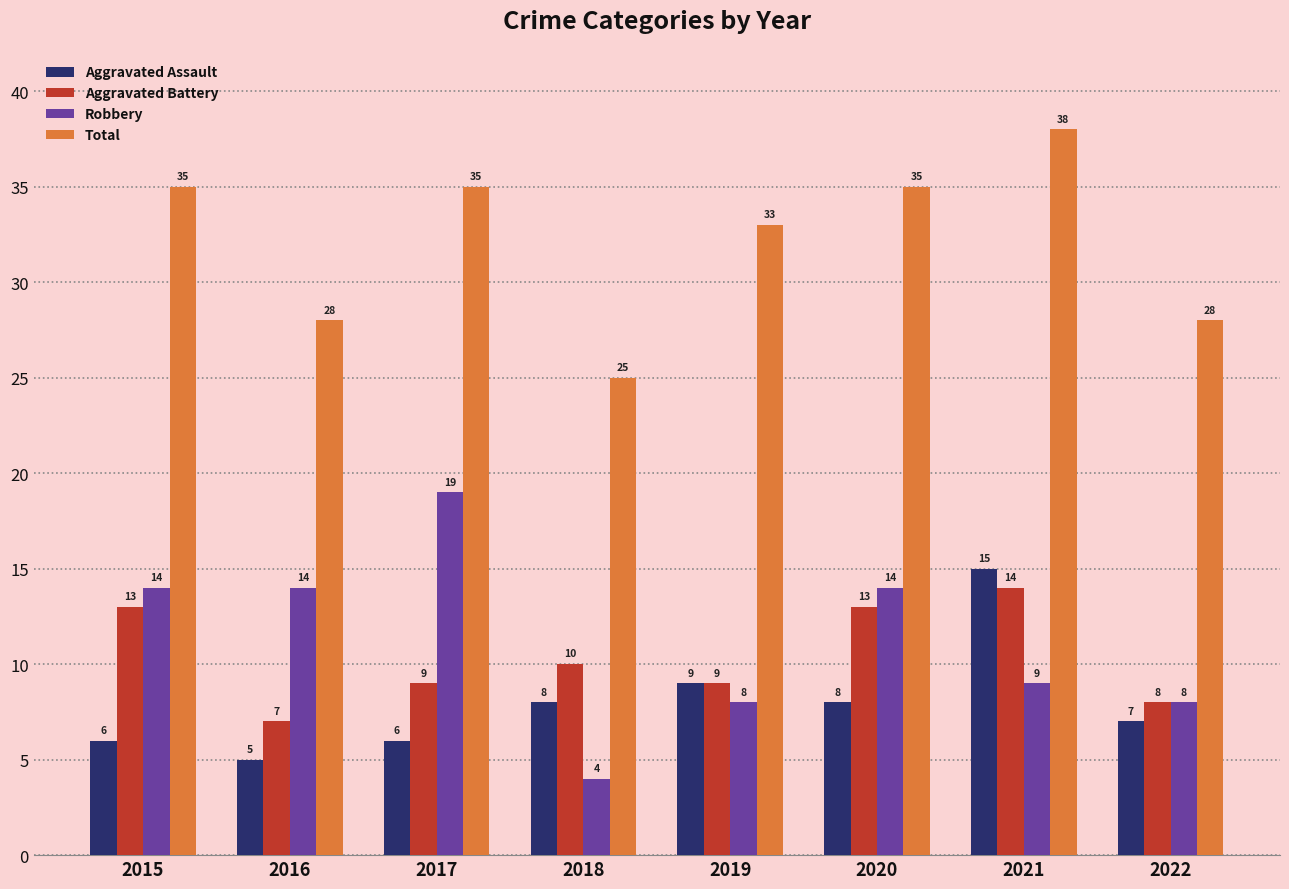

What is the difference between the highest and lowest values at 2020?

27